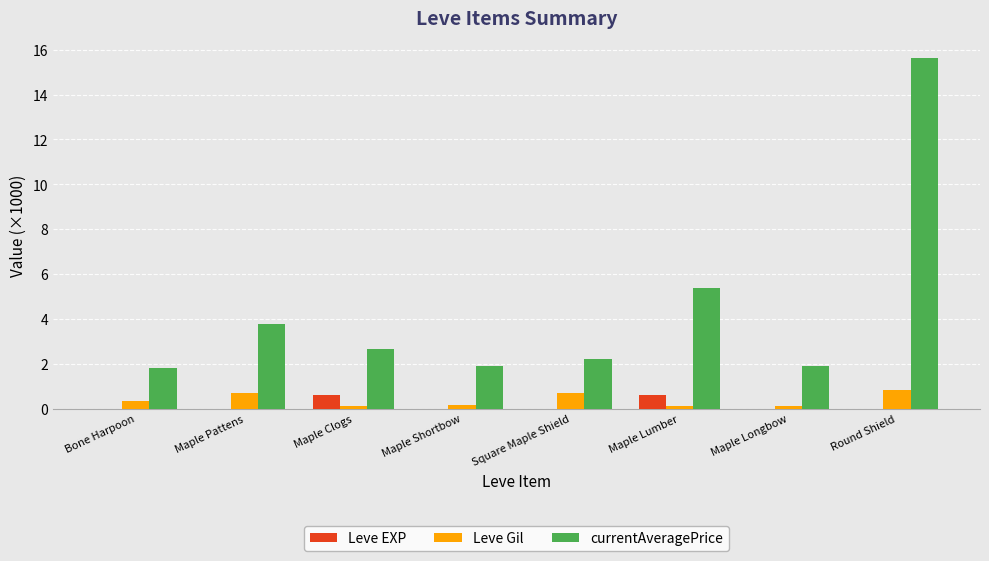

What are all the series names shown in the legend?

Leve EXP, Leve Gil, currentAveragePrice